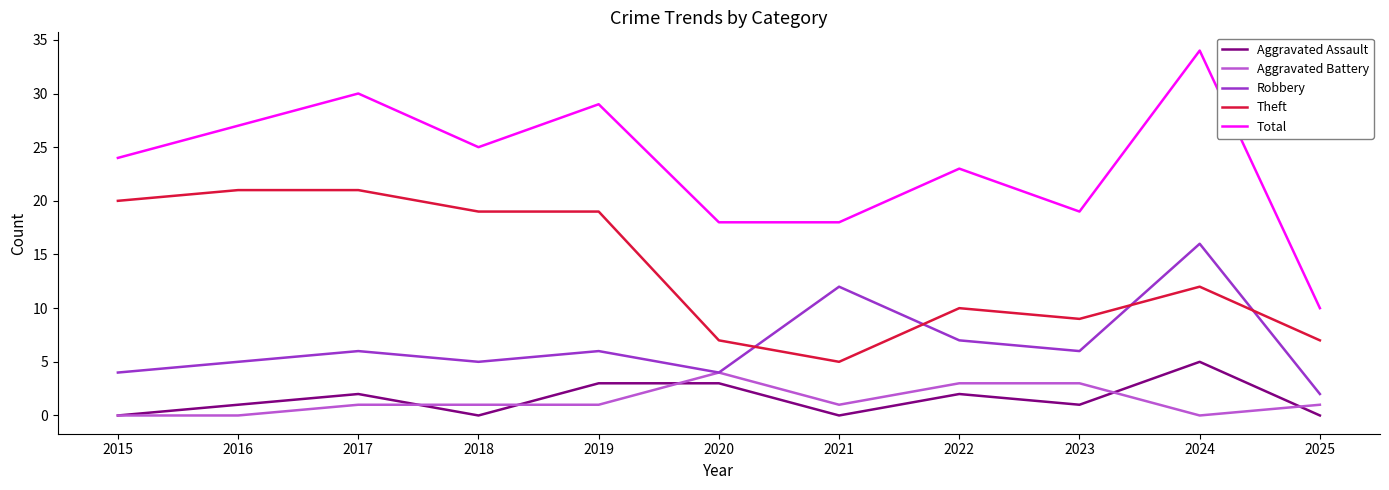

True or false: Theft and Total intersect in this chart.

False